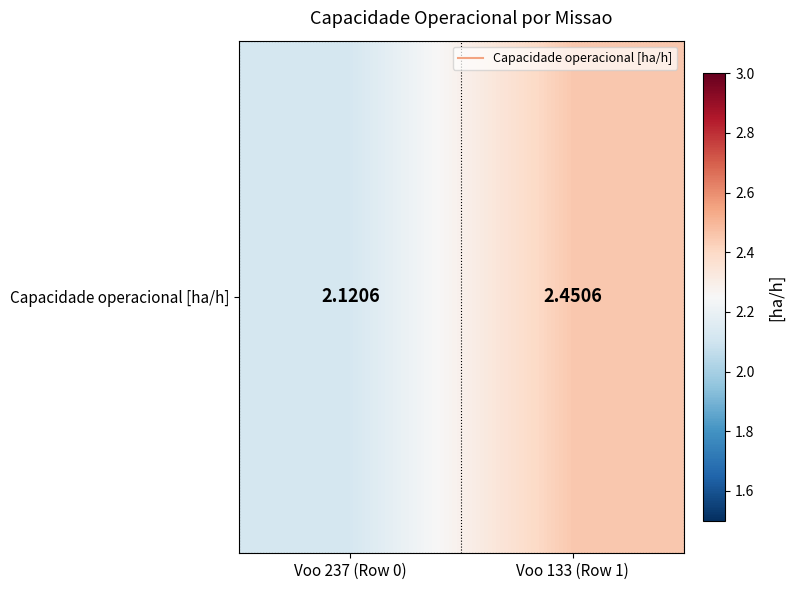

What is the sum of the values at Voo 237 (Row 0) and Voo 133 (Row 1)?

4.6